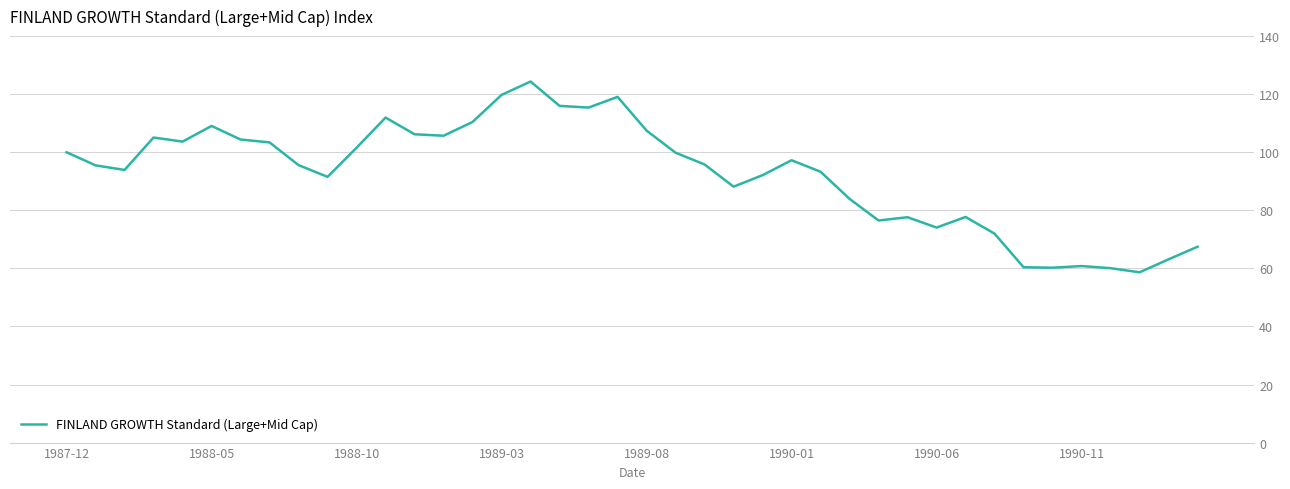

Is this an area chart (filled region under the line)?

No